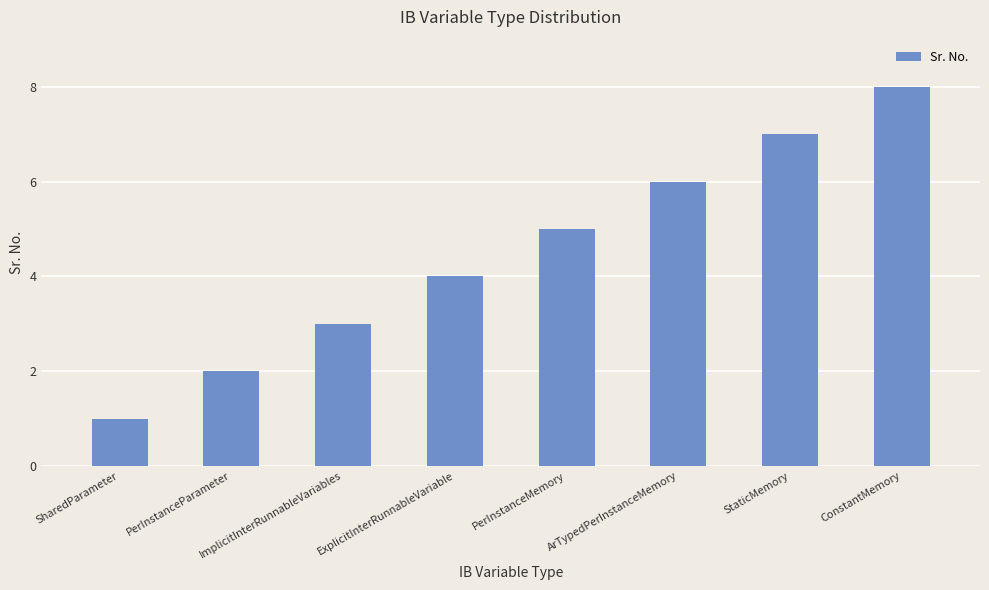

How many bars are there in total?

8